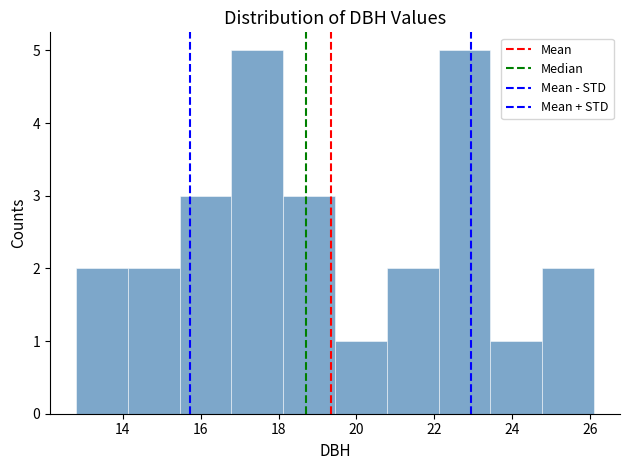

What is the height of the bar covering 22.2 to 23.4 on the x-axis? Neither the bar edges nor the heights are printed on the chart, so give them approximately, as read against the axes.

5